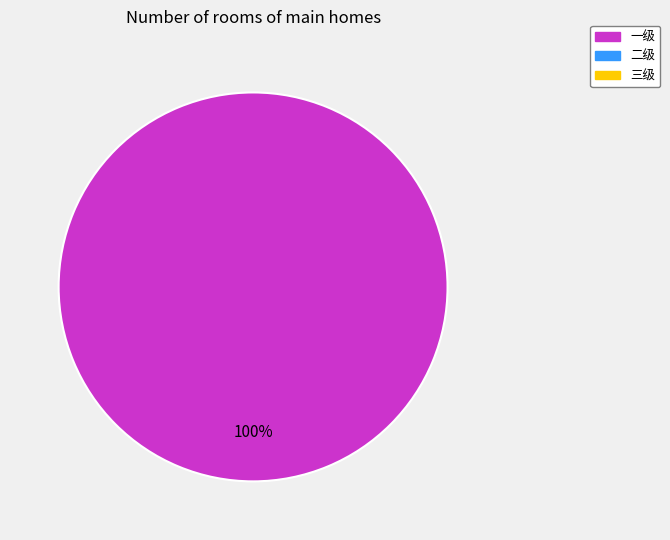

Is there any slice that represents more than half of the pie?

Yes